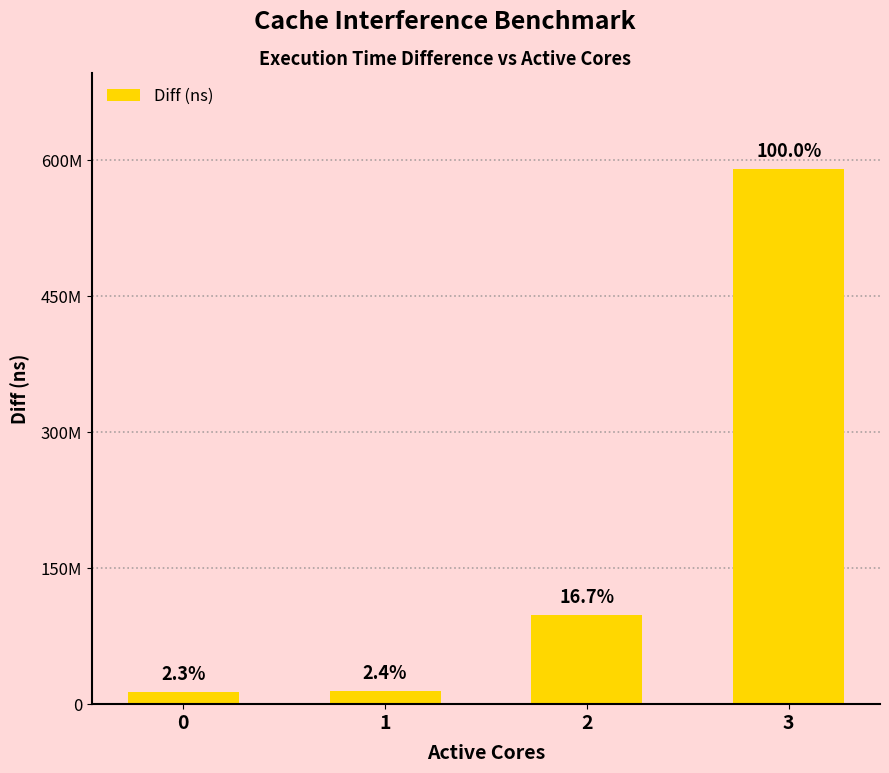

What is the sum of the values at 2 and 0?

111748566